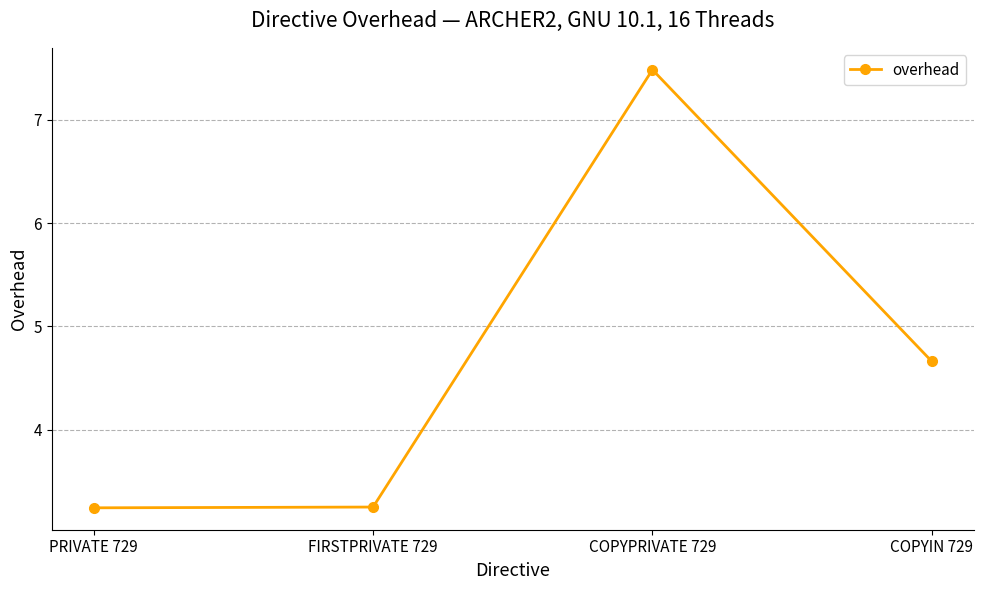

What is the difference between the second highest and minimum values?

1.4